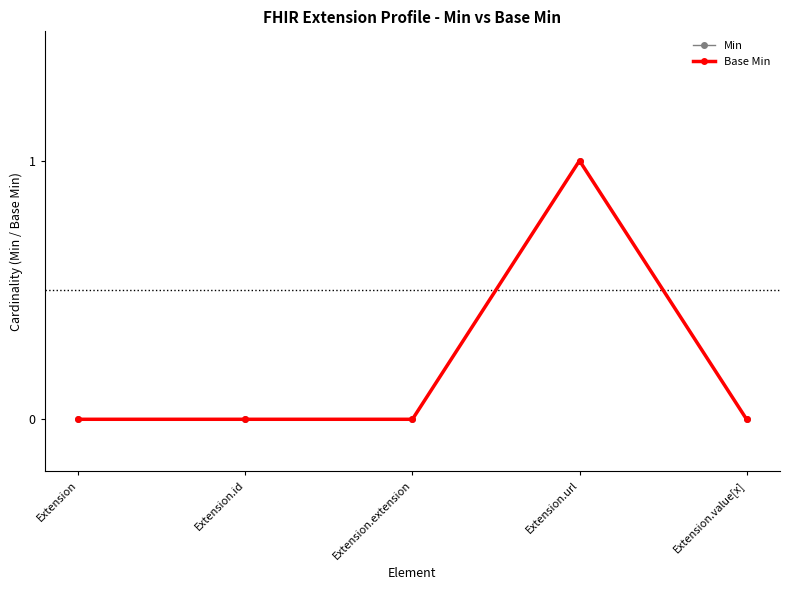

At which category does the chart reach its minimum across all series?

Extension